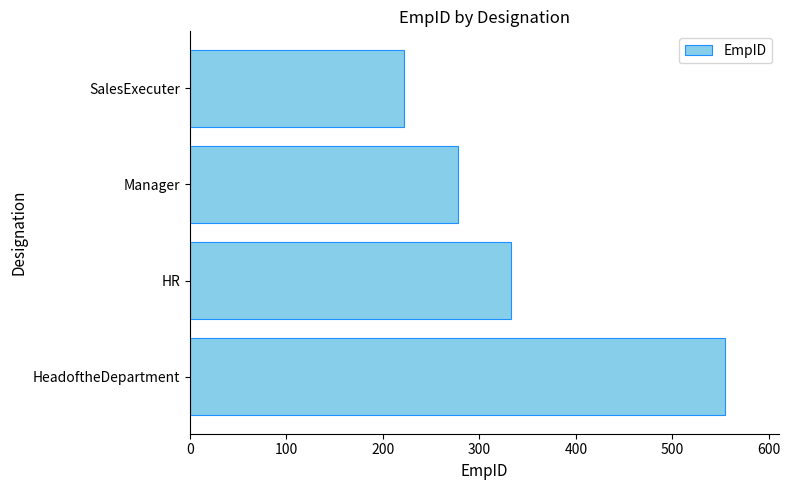

The value at HeadoftheDepartment is 555.0. True or false?

True